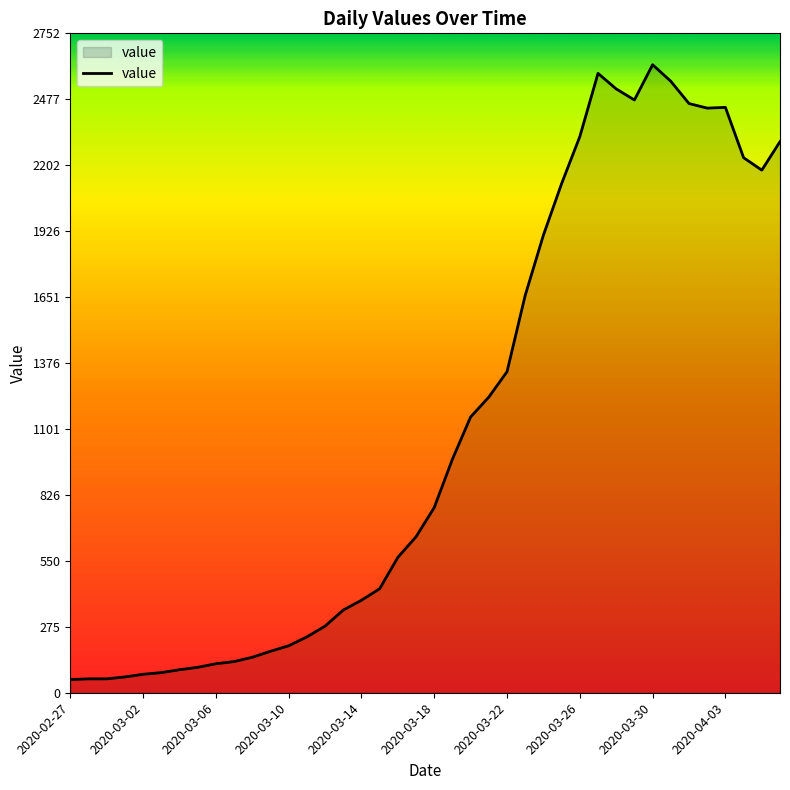

What is the maximum value shown in the chart?

2621